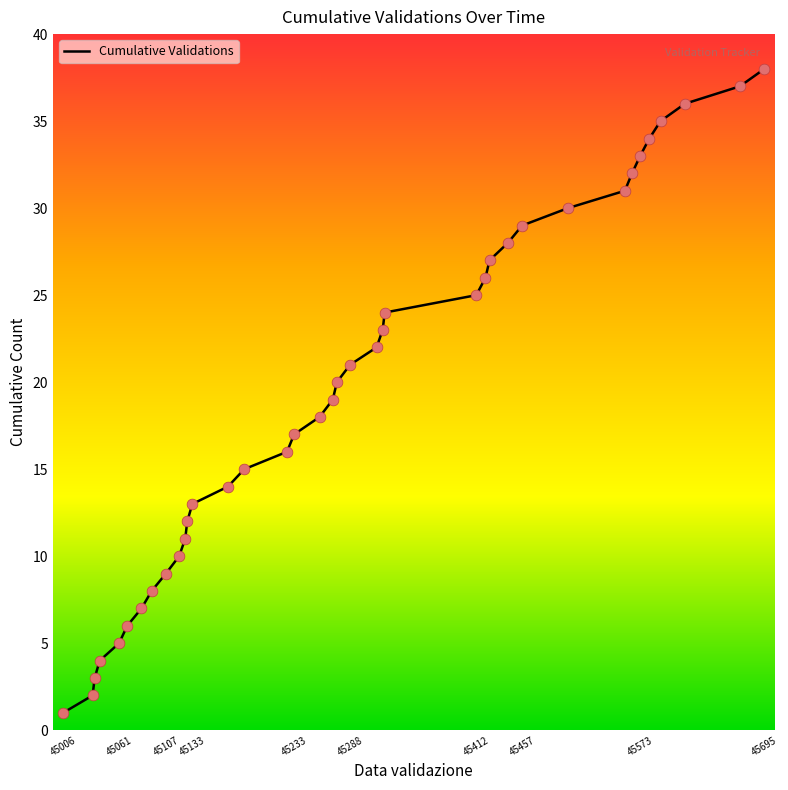

What is the maximum value shown in the chart?

38